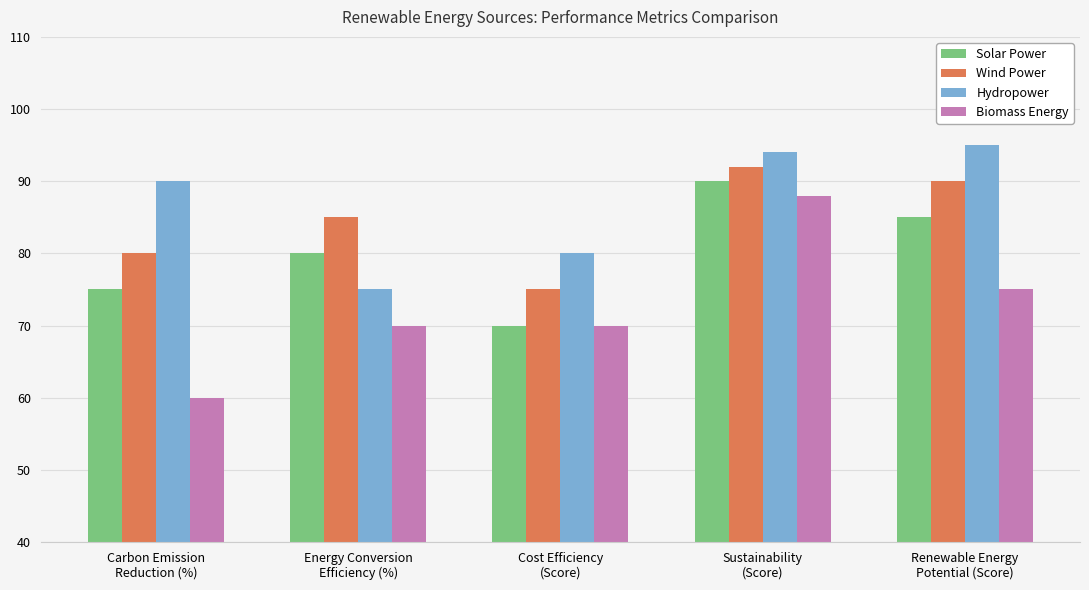

How many values in the Hydropower series are below 90?

2